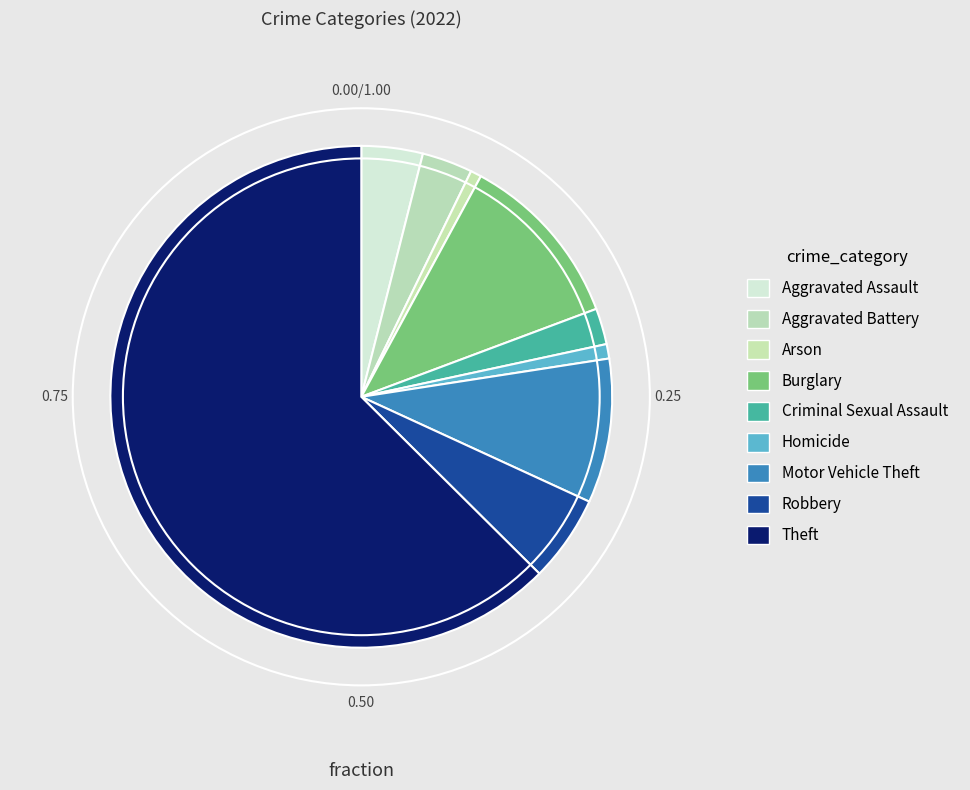

To the nearest percent, what percentage of the pie is Motor Vehicle Theft?

9%